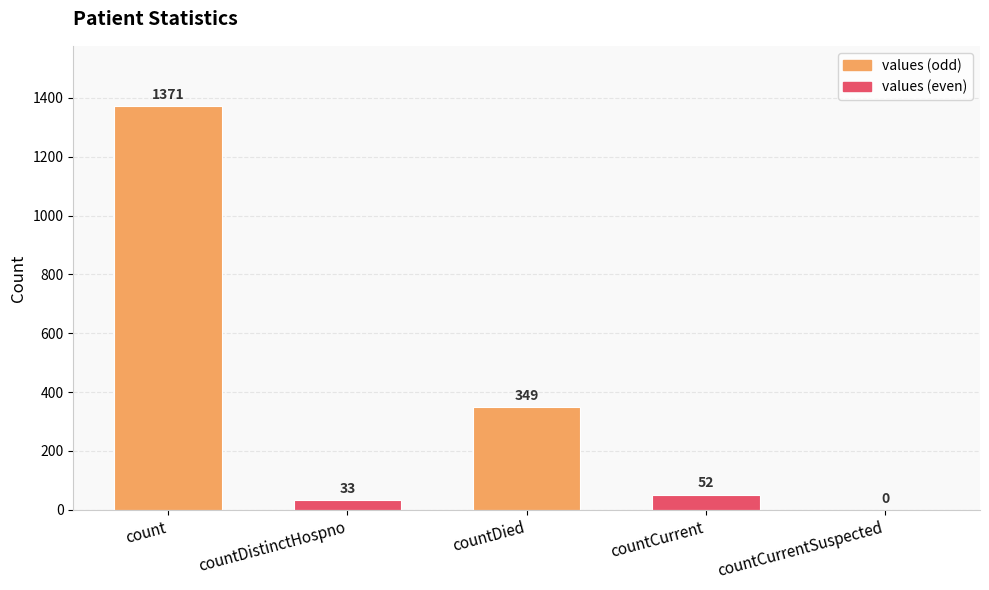

True or false: the data shows 33 at countDistinctHospno.

True